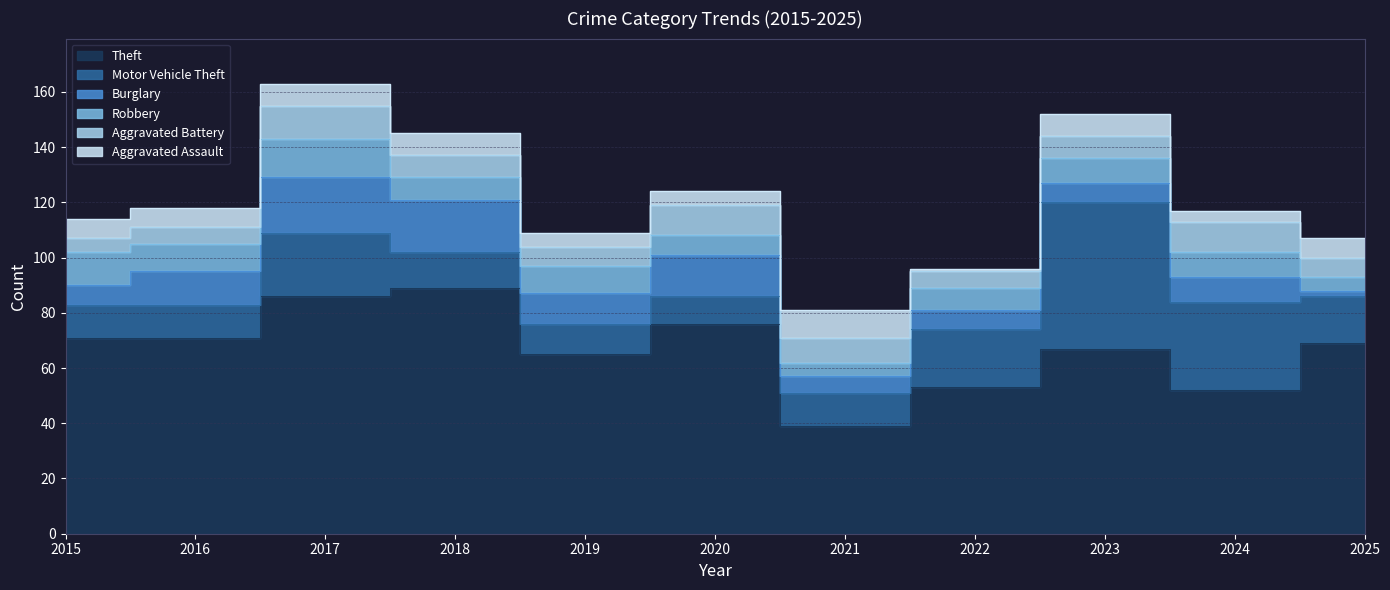

Count the Aggravated Assault values in the range 5 to 8.

8